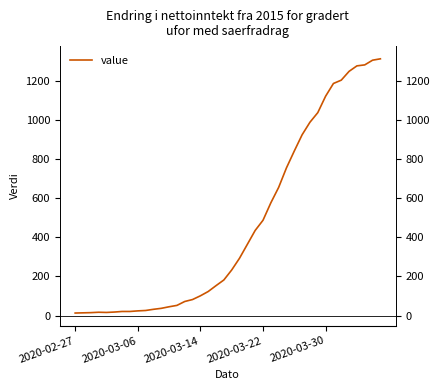

What is the difference between the values at 29 and 5?

906